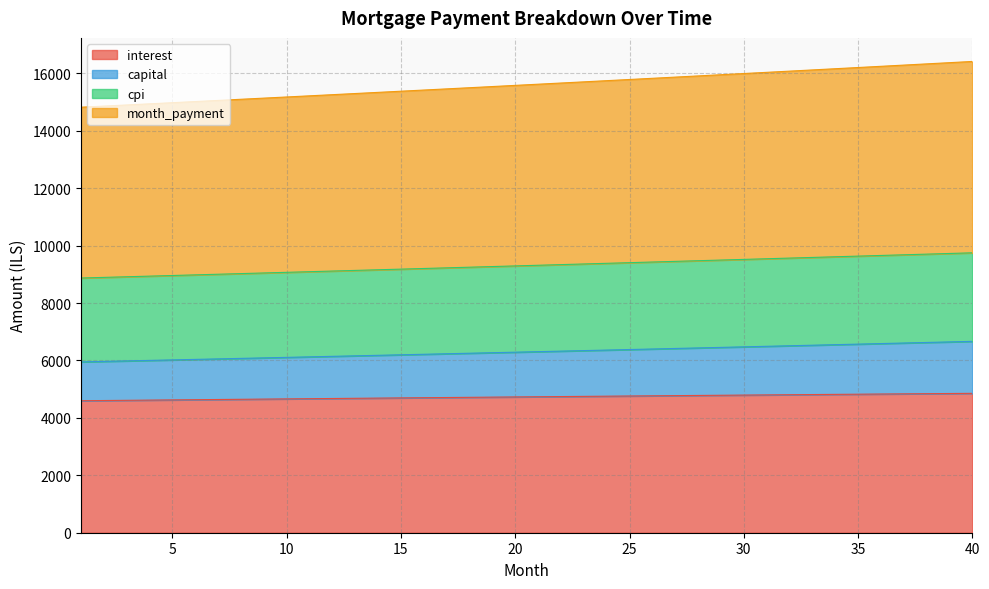

What is the greatest value displayed?

16412.0